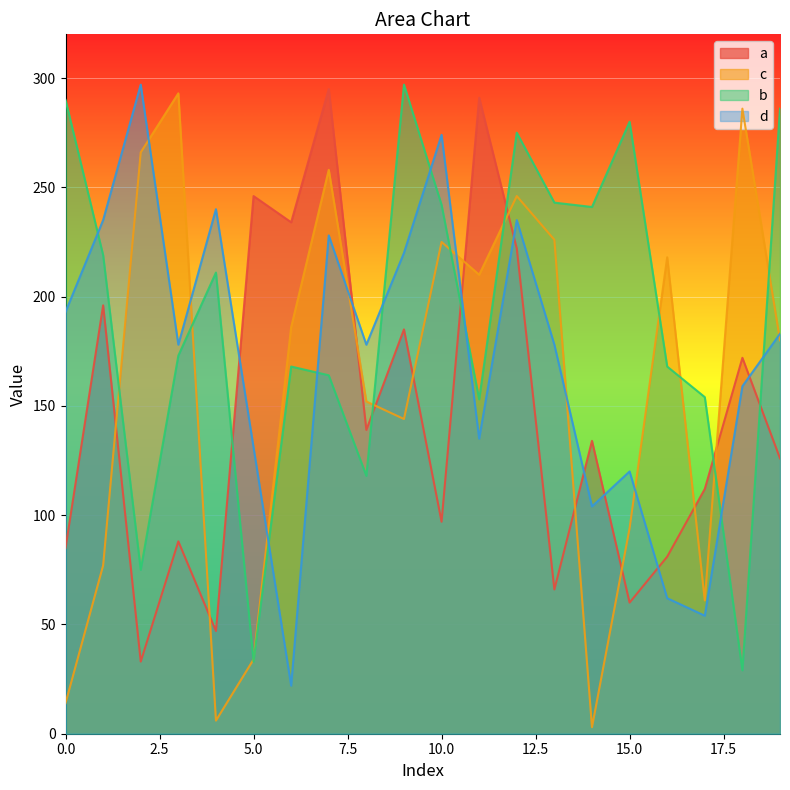

How many lines are shown in the chart?

4